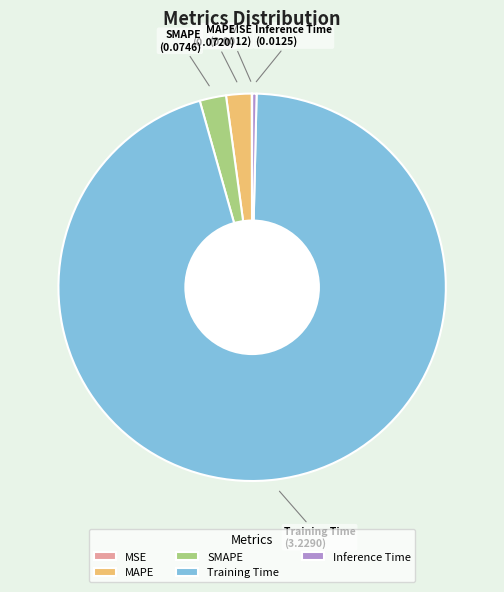

What is the largest slice in the pie chart?

Training Time